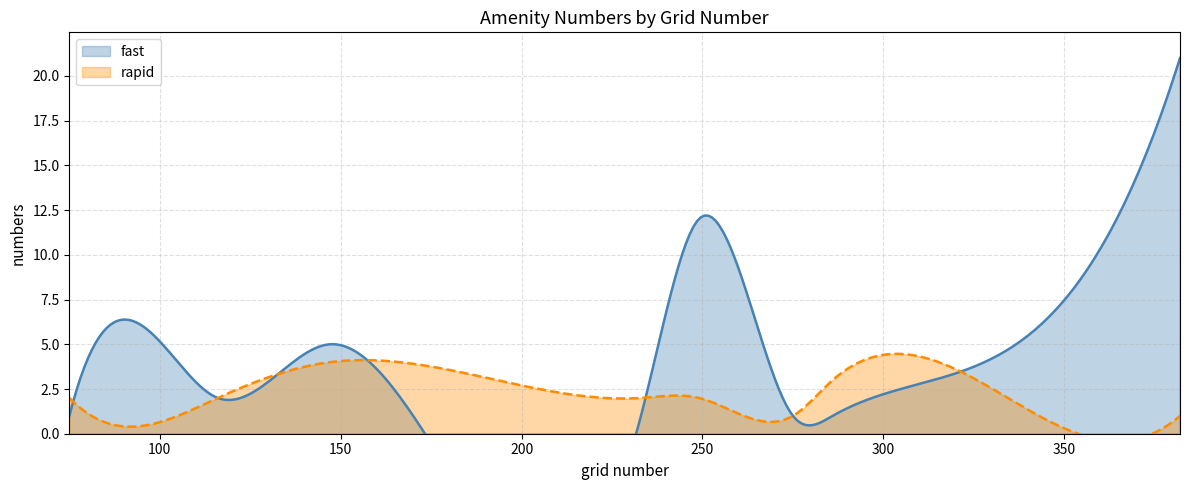

Which category has the lowest value in the fast series?

75